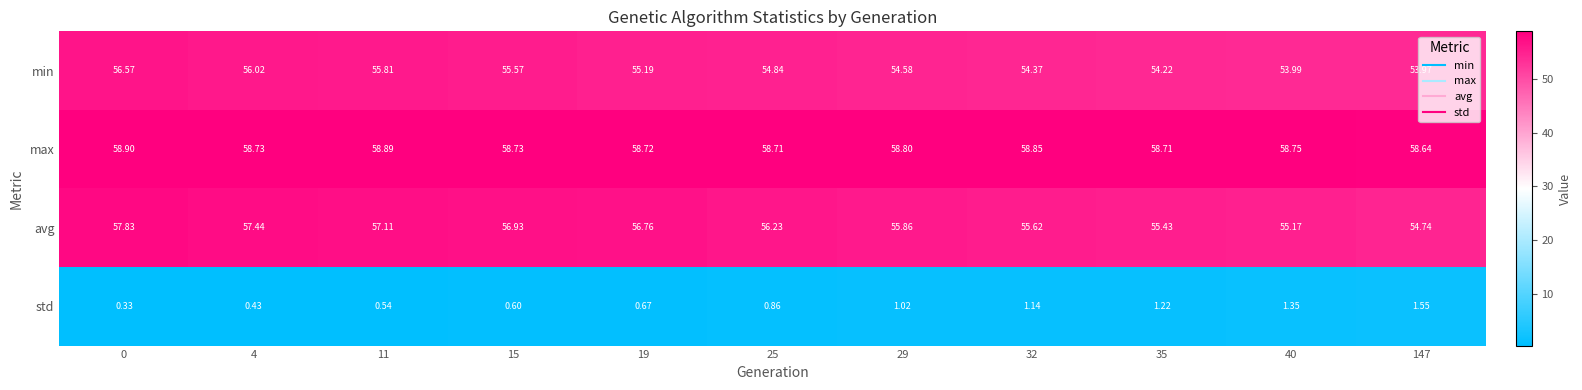

At 147, list the series in order from smallest to largest.

std, min, avg, max